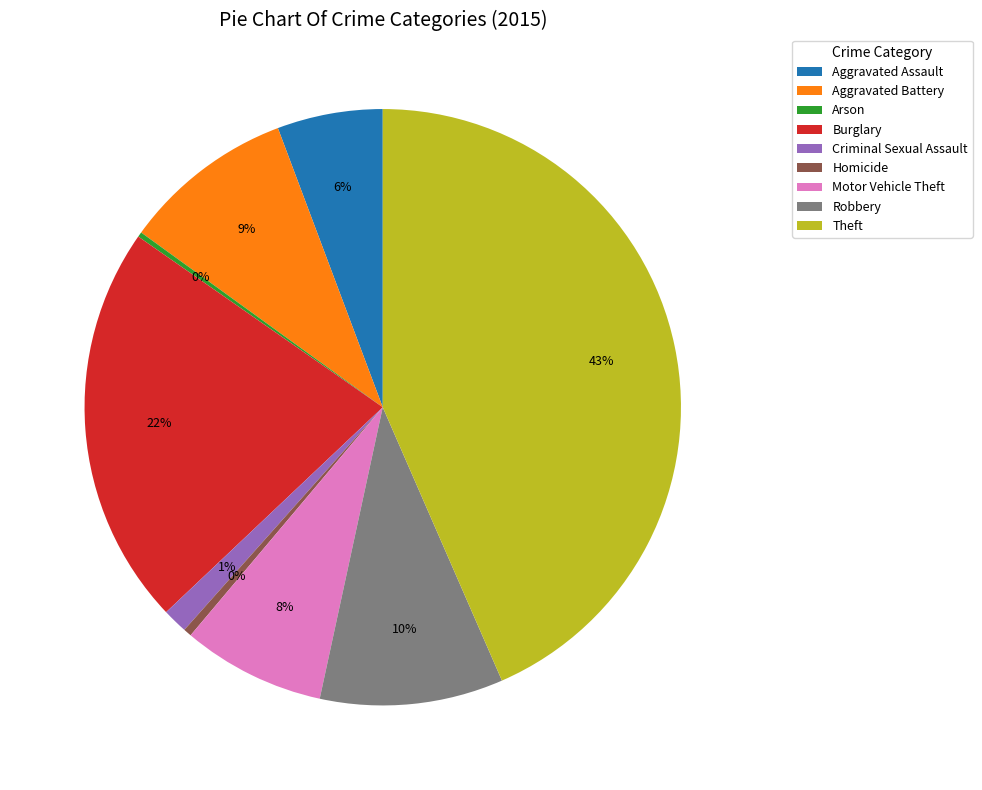

True or false: Motor Vehicle Theft accounts for 18% of the total.

False